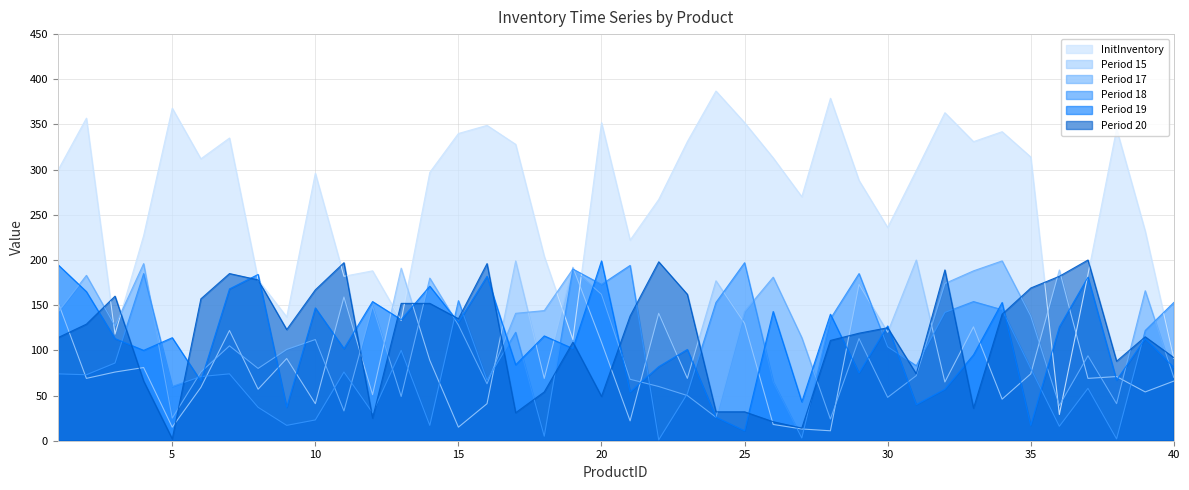

In Period 17, how many points are higher than both neighbors (excluding endpoints)?

12